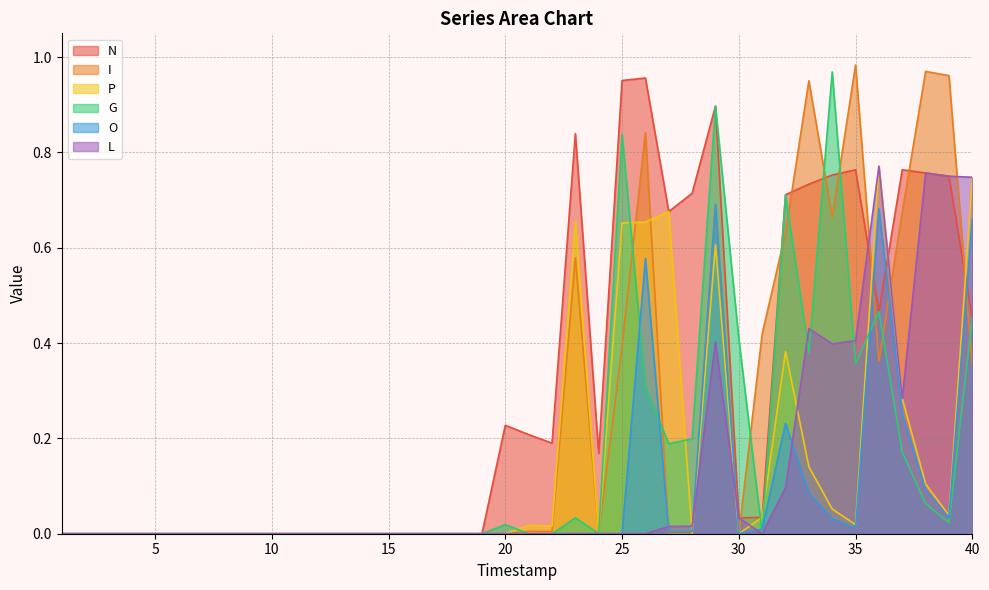

At how many categories does at least one series exceed 0?

21